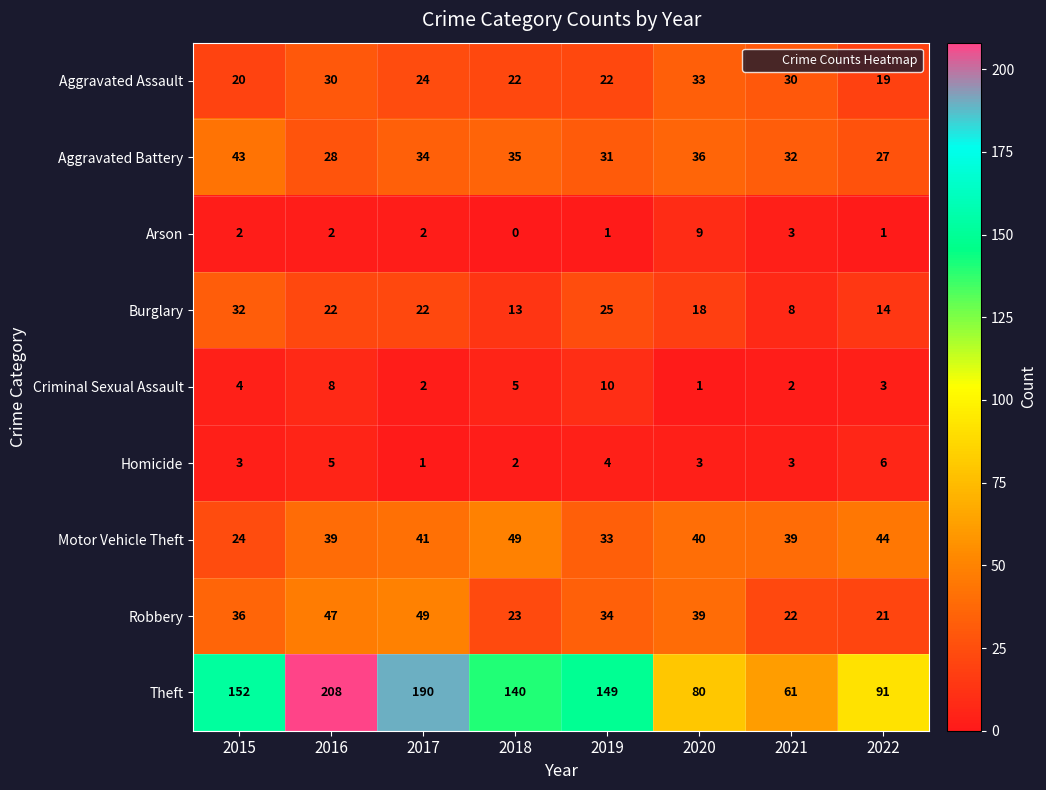

Where is Aggravated Assault nearest to the value 26?

2017